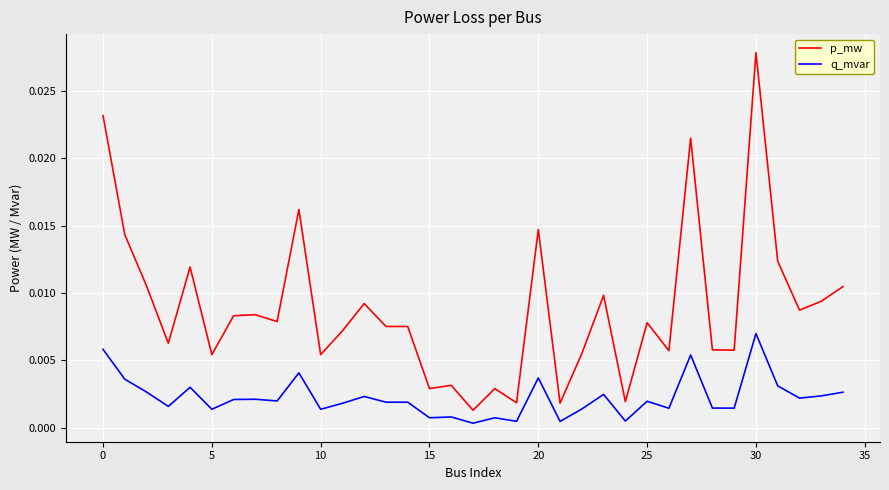

True or false: q_mvar and p_mw intersect in this chart.

False